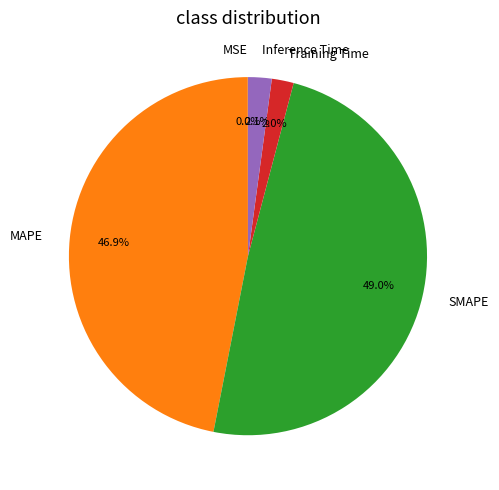

To the nearest percent, what is the difference between the largest and smallest slice percentages?

49%